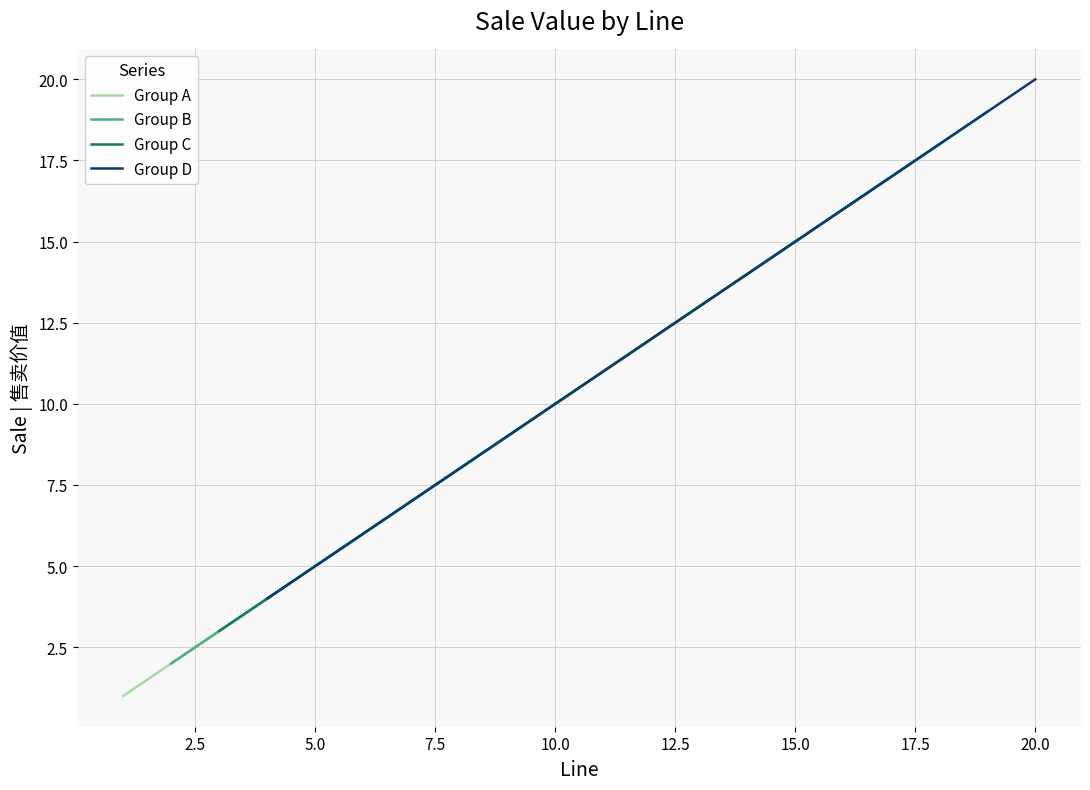

Which series has the largest range (max minus min)?

Group A